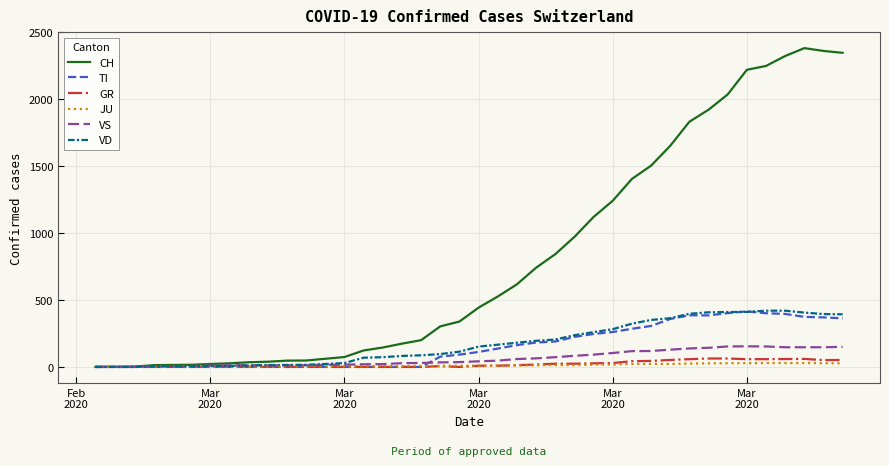

Which series has the largest range (max minus min)?

CH